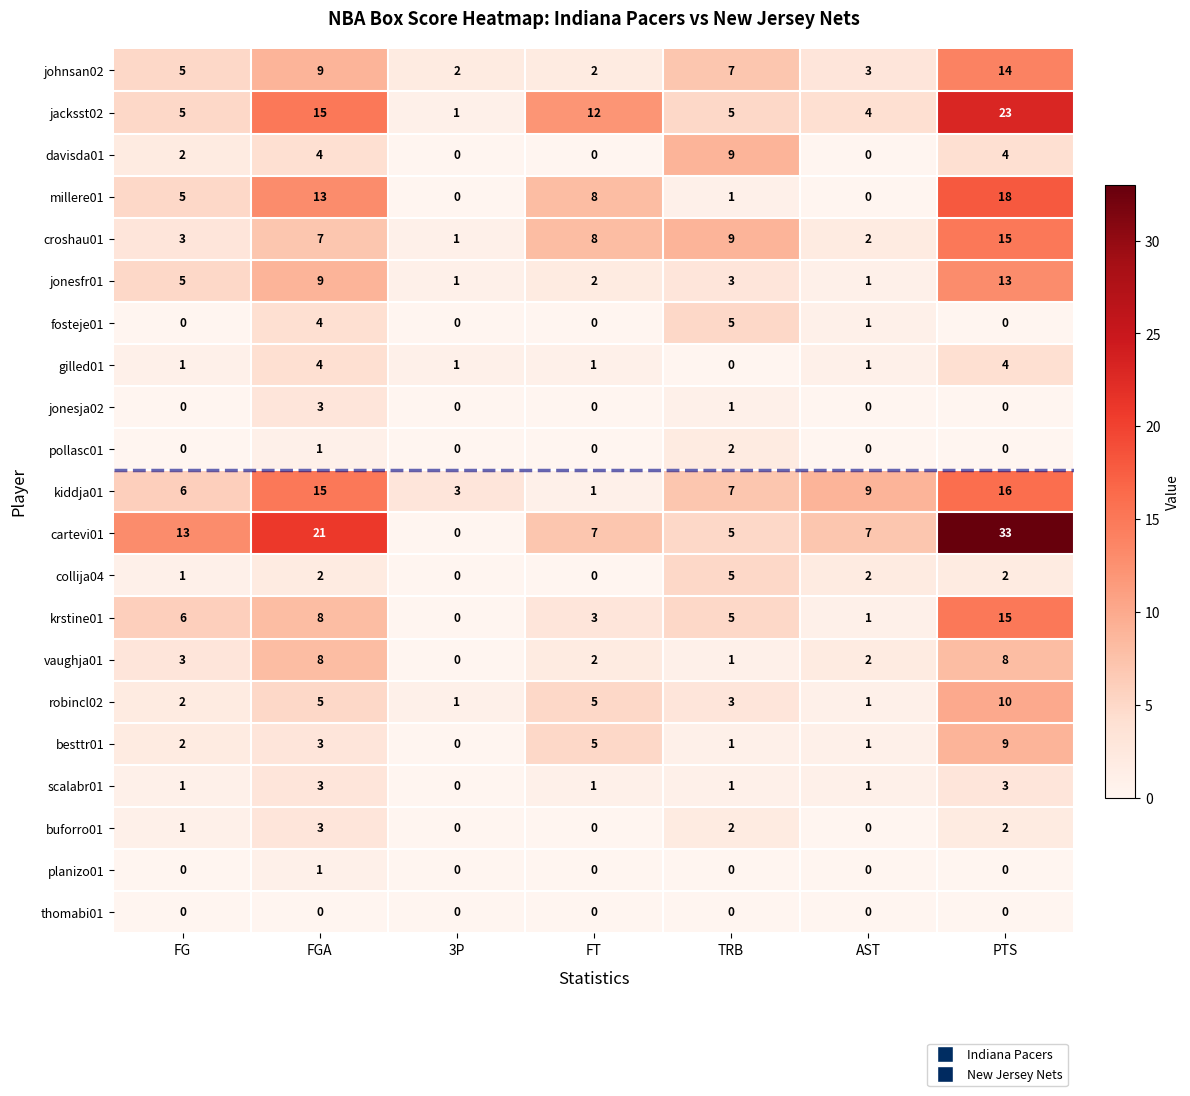

At which label is millere01 closest to 9?

FT